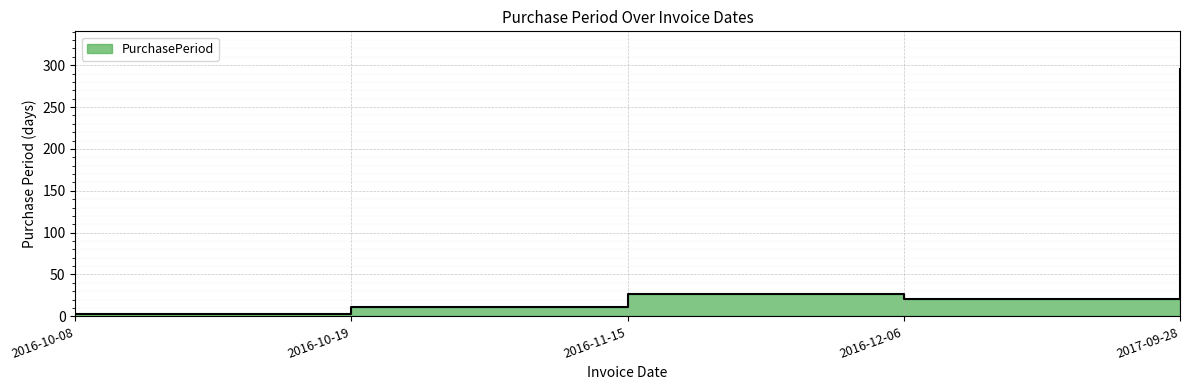

How many interior local valleys (lower than both neighbors) does the data have?

1